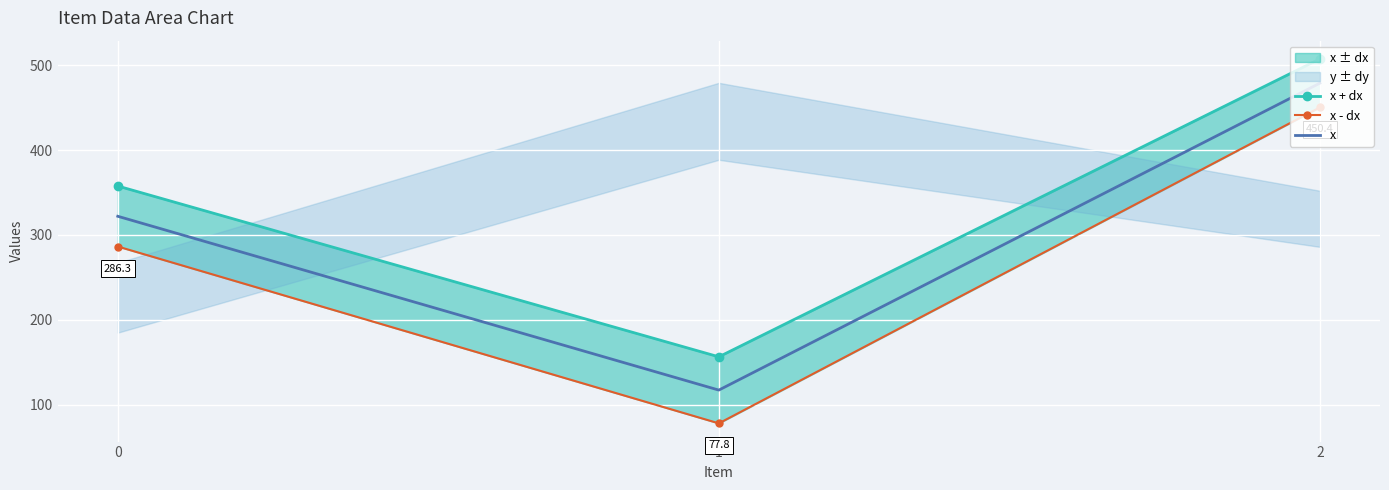

Reading left to right, transcribe all the data shown in this chart.

x + dx: 0=357.7	1=156.2	2=507.6
x - dx: 0=286.3	1=77.8	2=450.4
x: 0=322.0	1=117.0	2=479.0